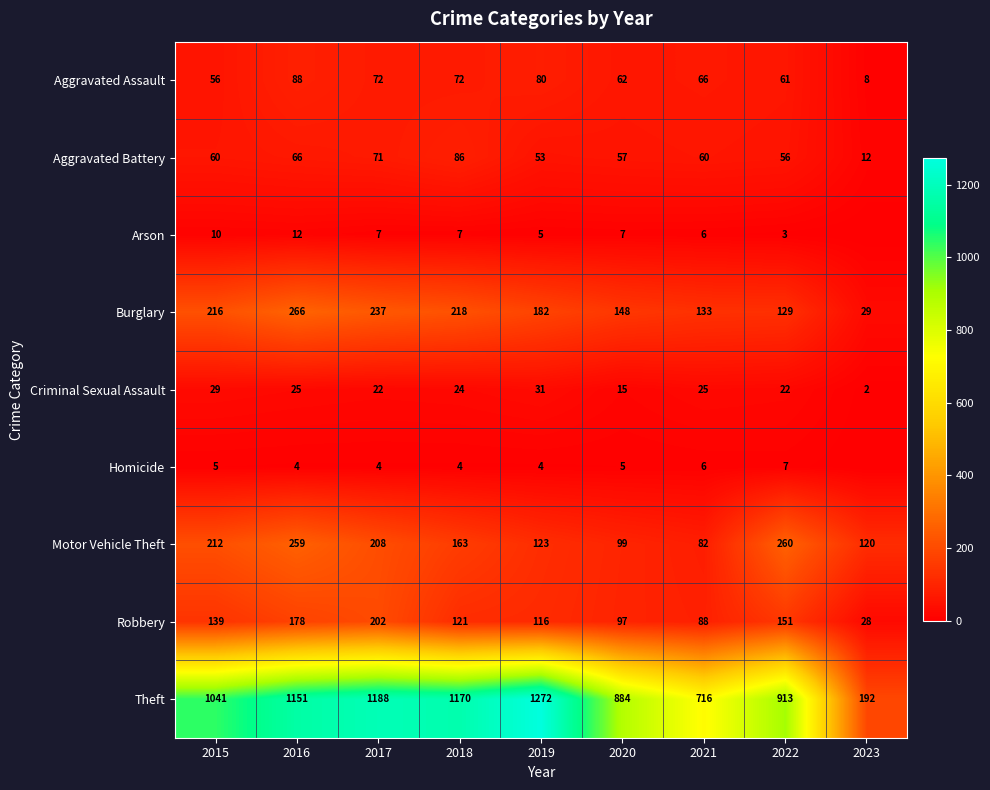

What is the total value across all series at 2023?

391